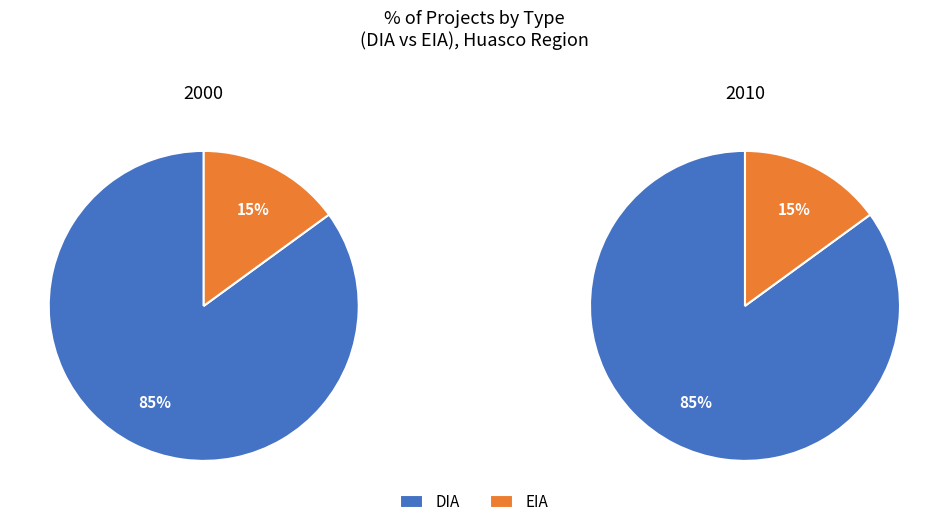

Count the number of slices in the pie.

2